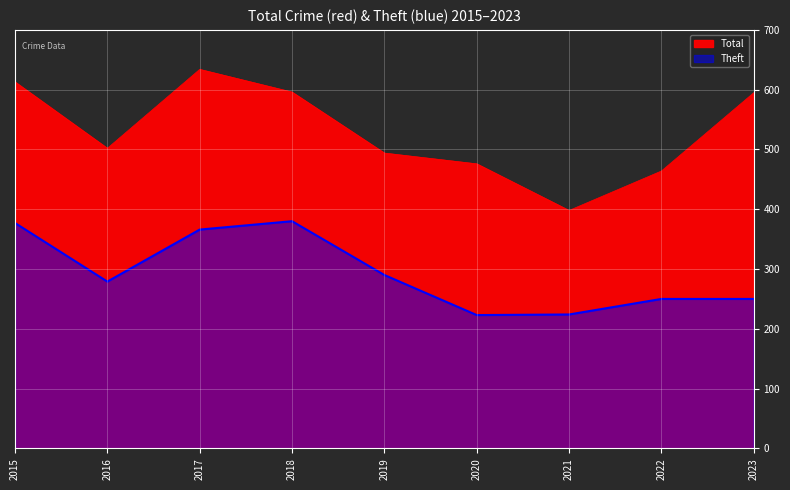

What is the difference between the Theft values at 2019 and 2016?

11